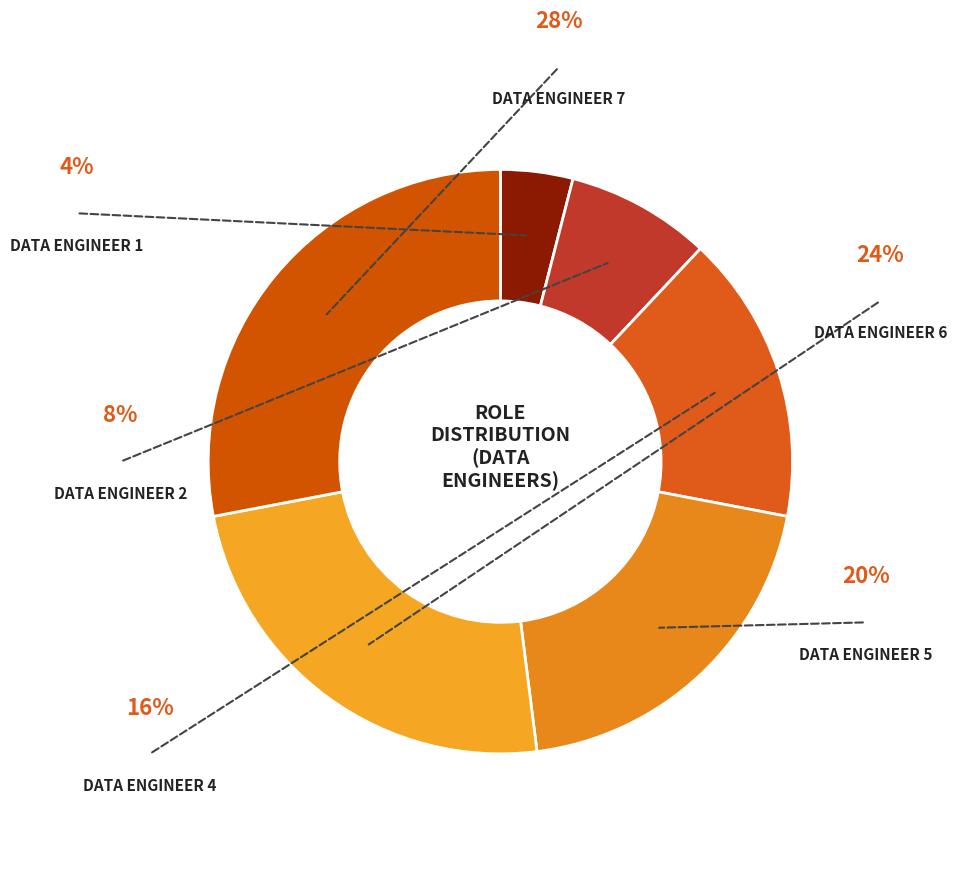

What percentage do Data engineer 5 and Data engineer 1 together represent?

24.0%